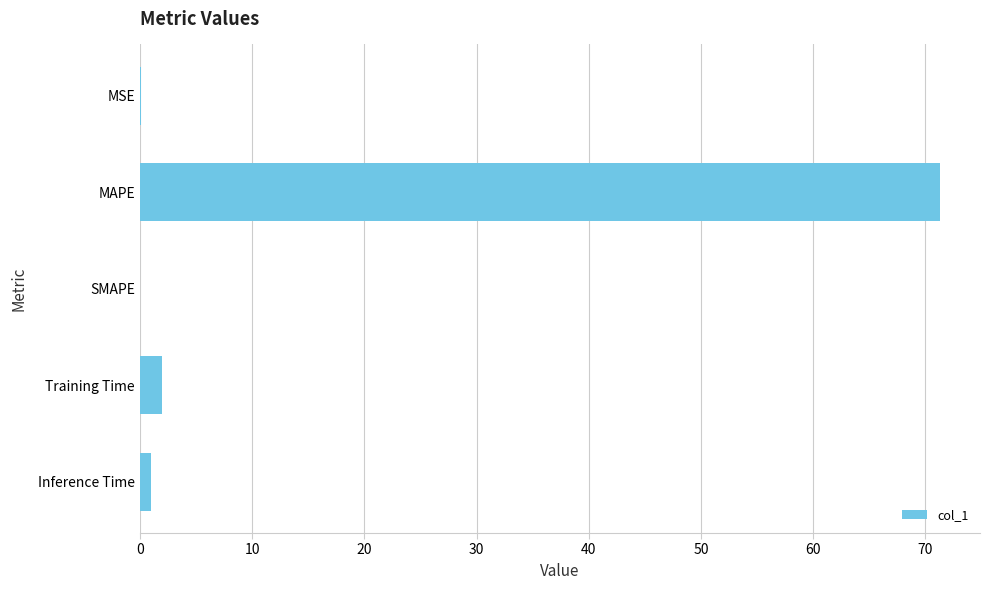

Count the number of data series in this chart.

1